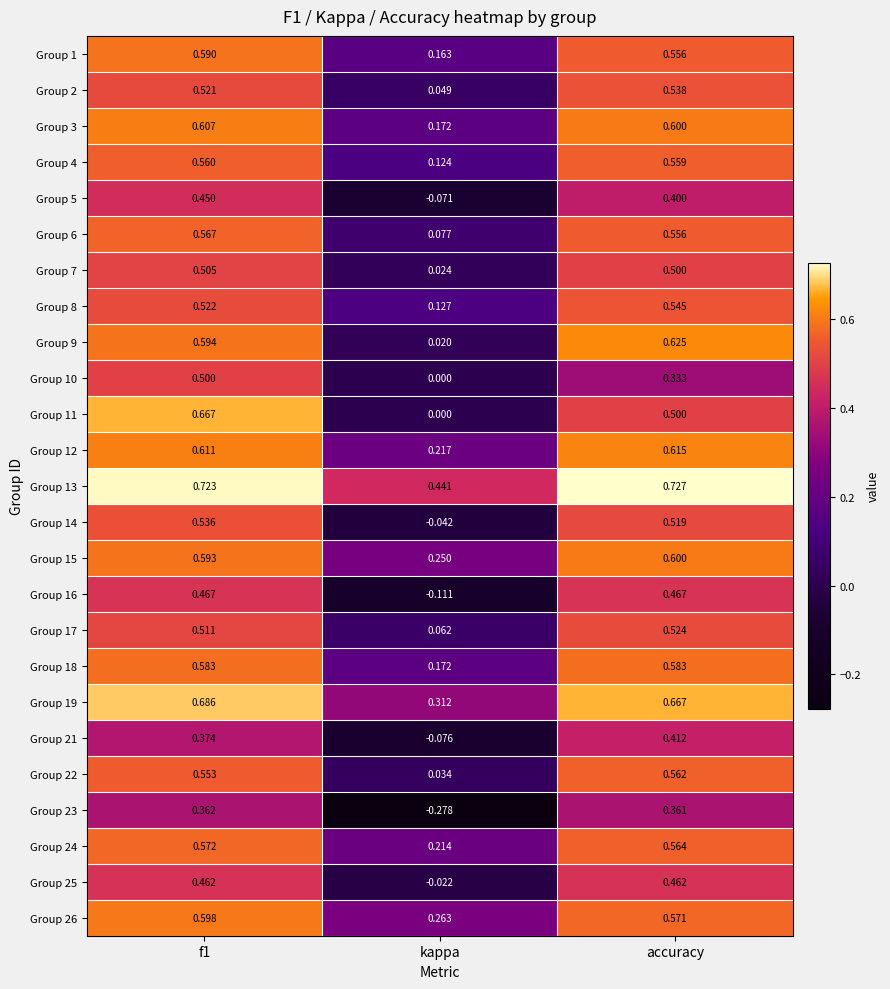

At which label does Group 17 reach its peak?

accuracy